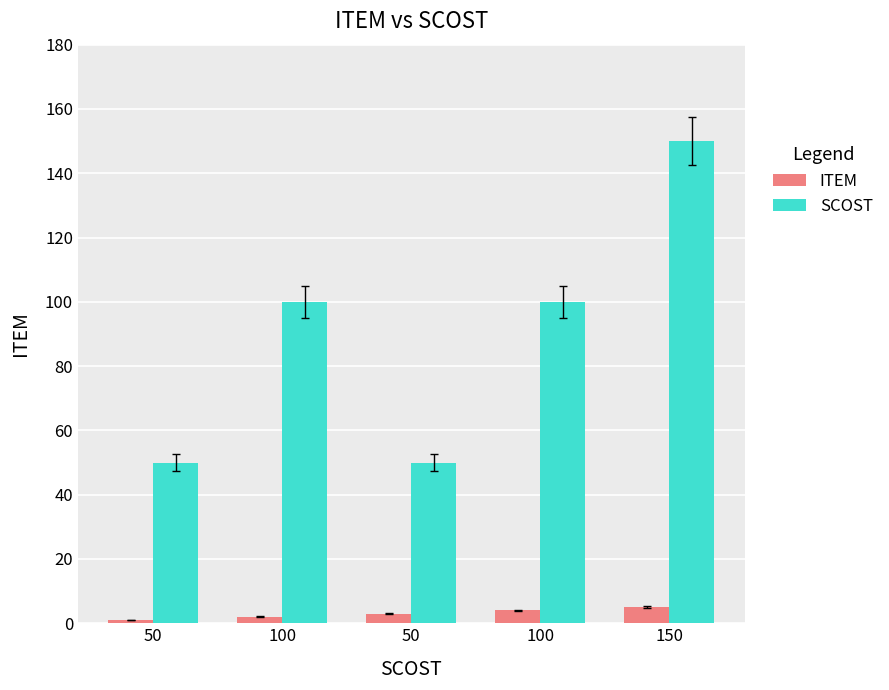

Is it true that ITEM equals 6 at 100?

False